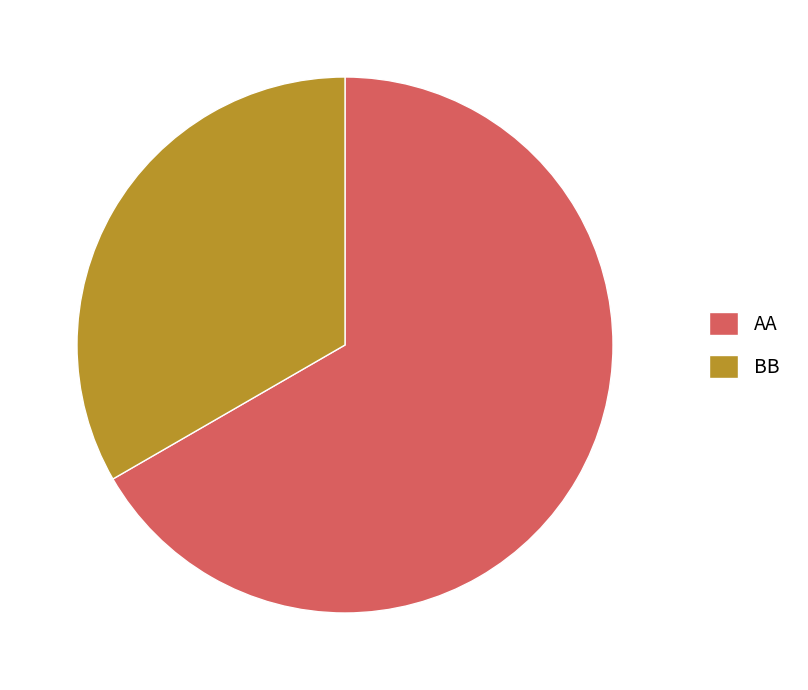

Is it true that AA is 67% of the pie?

True